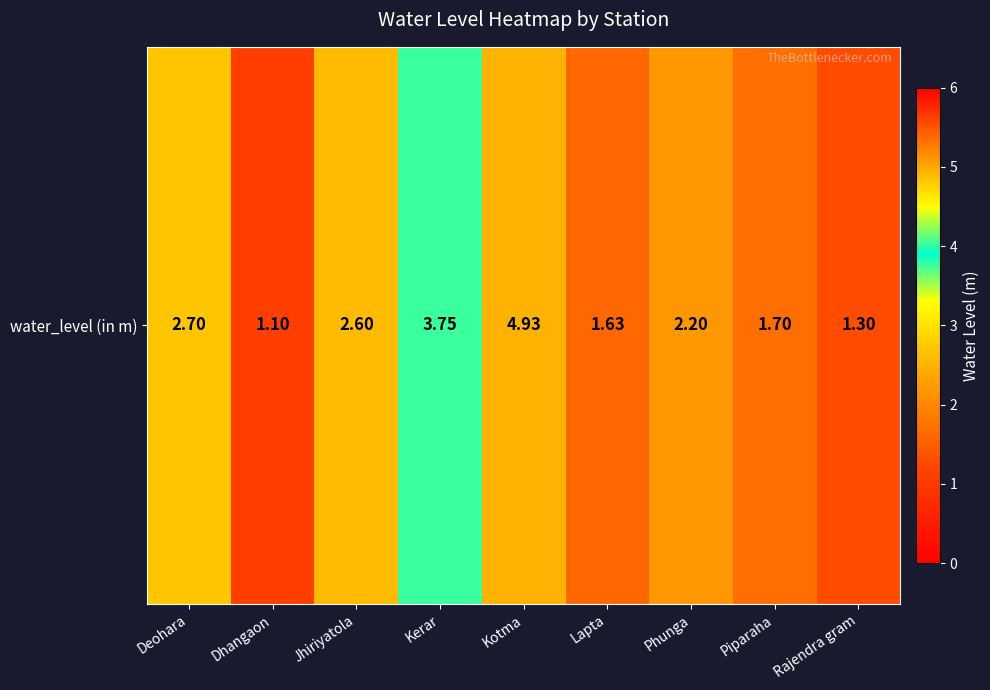

True or false: the data shows 0.7 at Dhangaon.

False